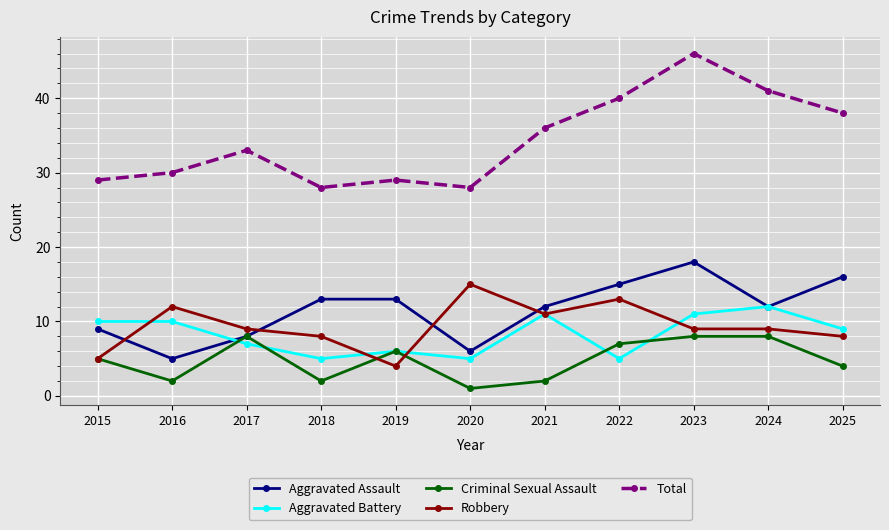

How many data points in Aggravated Battery are less than 9?

5